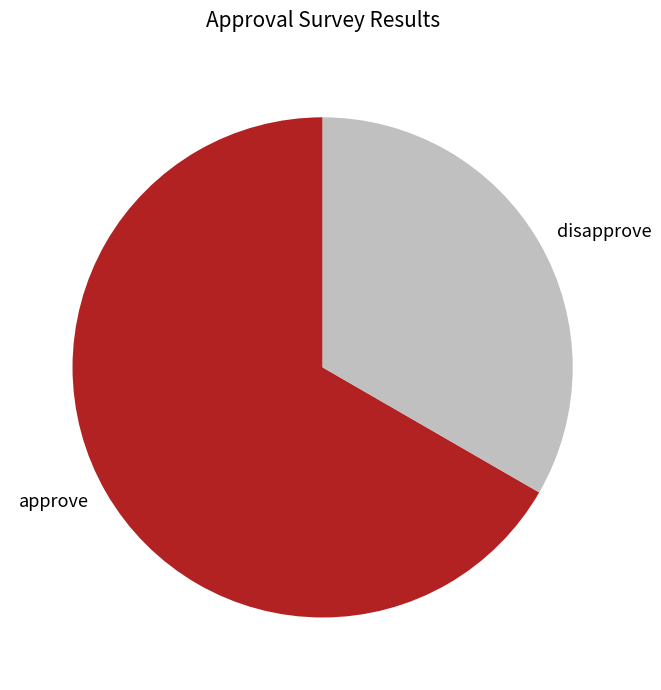

Is there any slice that represents more than half of the pie?

Yes